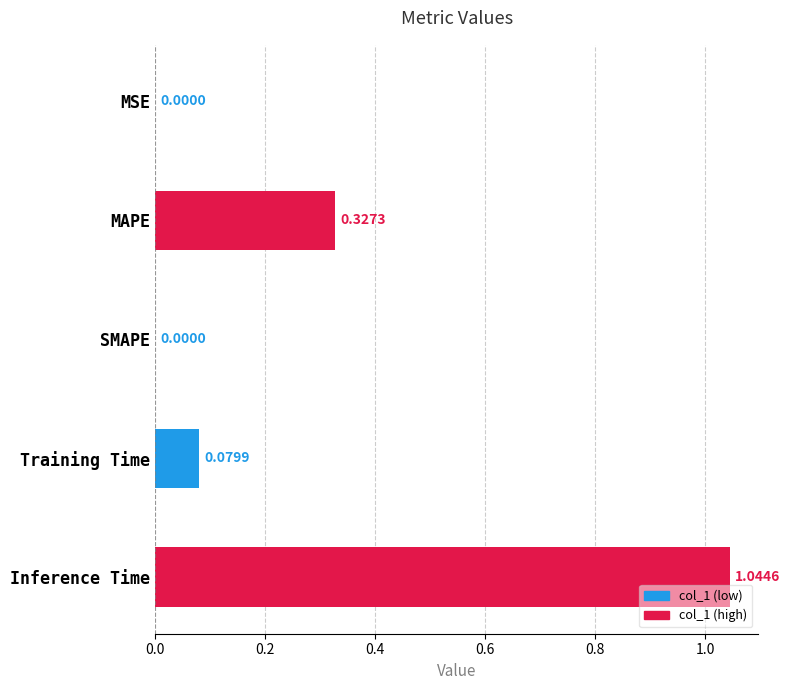

What is the change in value from MAPE to SMAPE?

-0.3